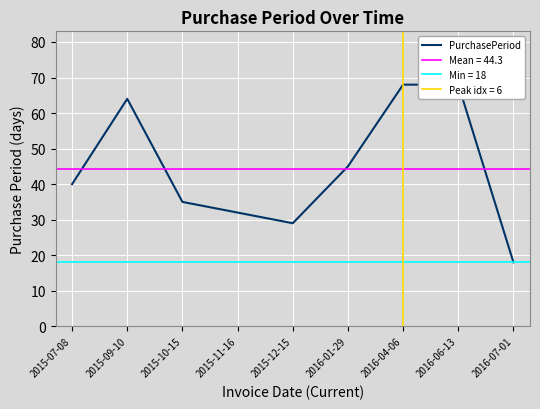

How many data points are above 40?

4